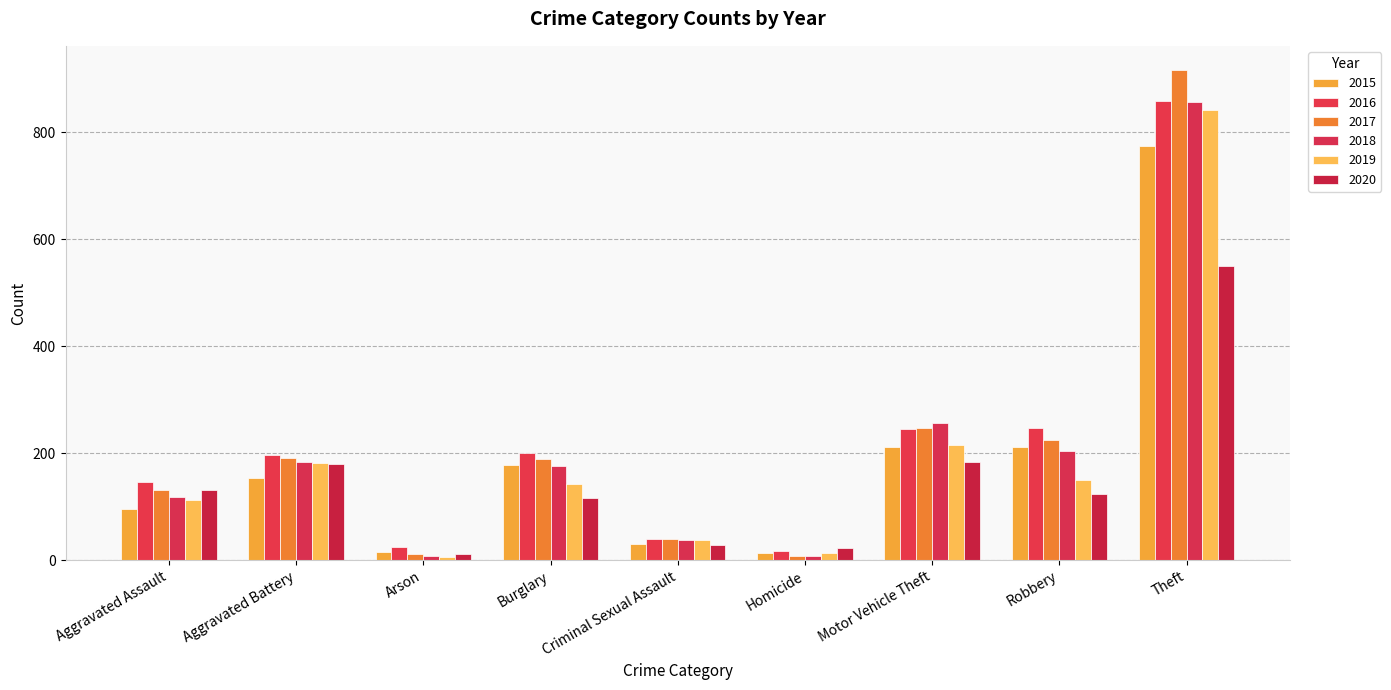

Are the bars horizontal?

No